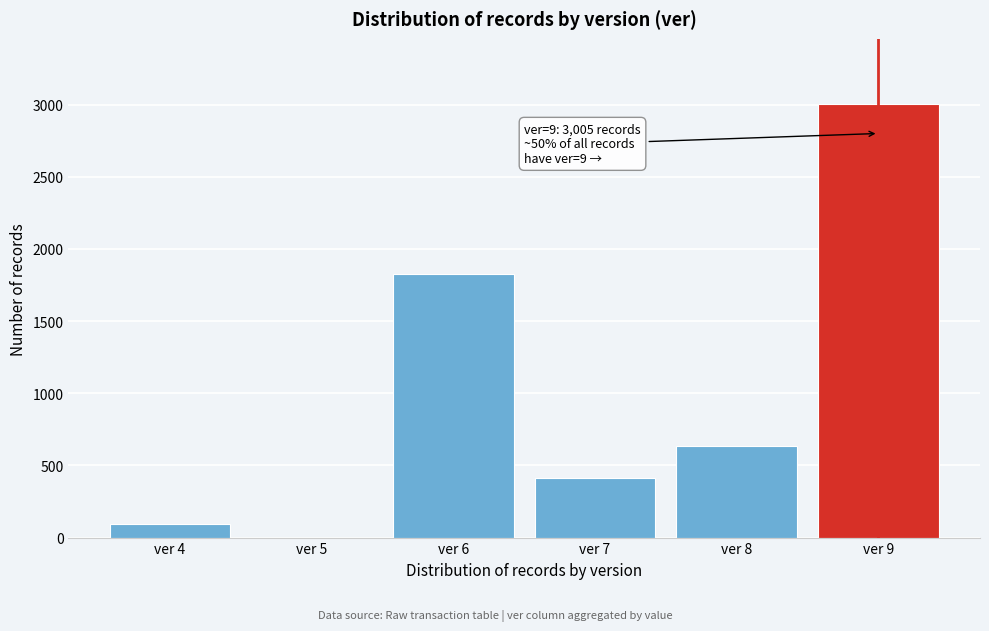

Reading right to left, list all the values displayed in this chart.

ver 9=3005	ver 8=634	ver 7=412	ver 6=1823	ver 5=0	ver 4=95